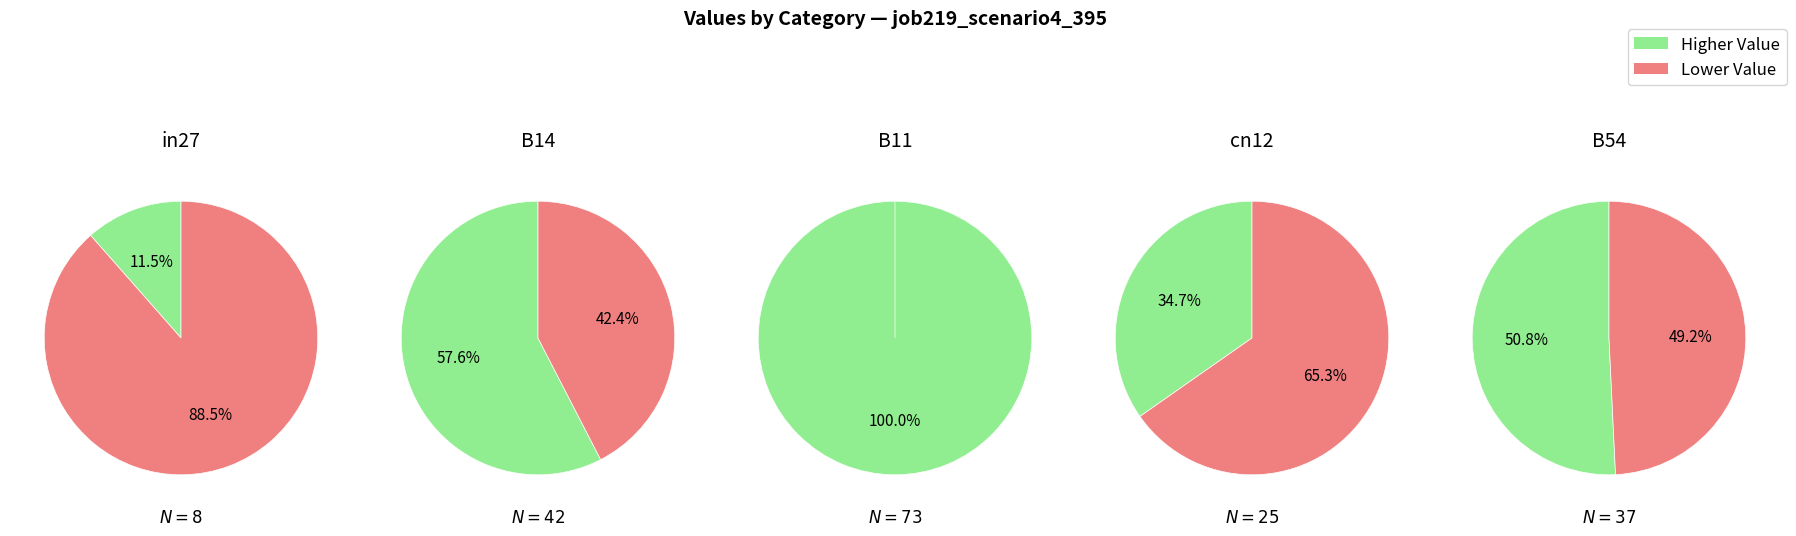

How many slices are in this pie chart?

5